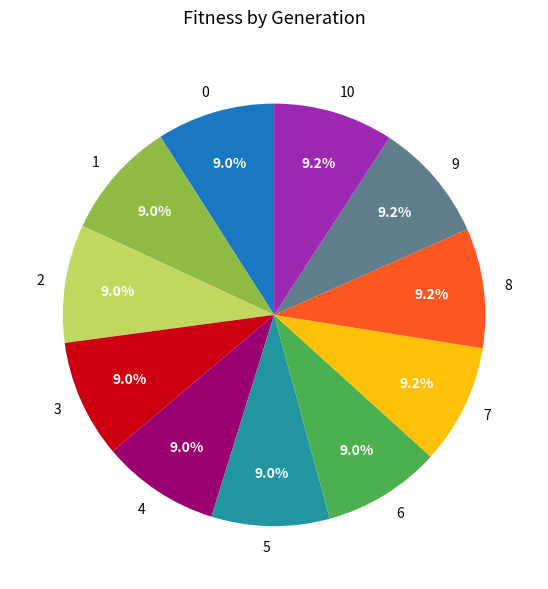

How many segments does this pie chart have?

11